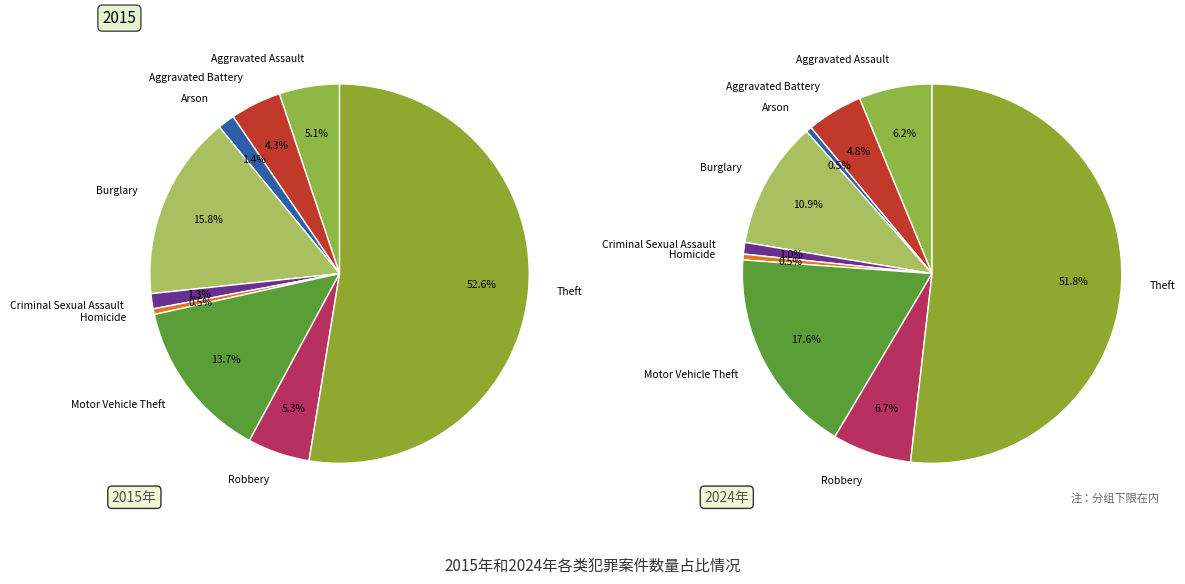

What is the spread (max minus min) of values at 2?

6